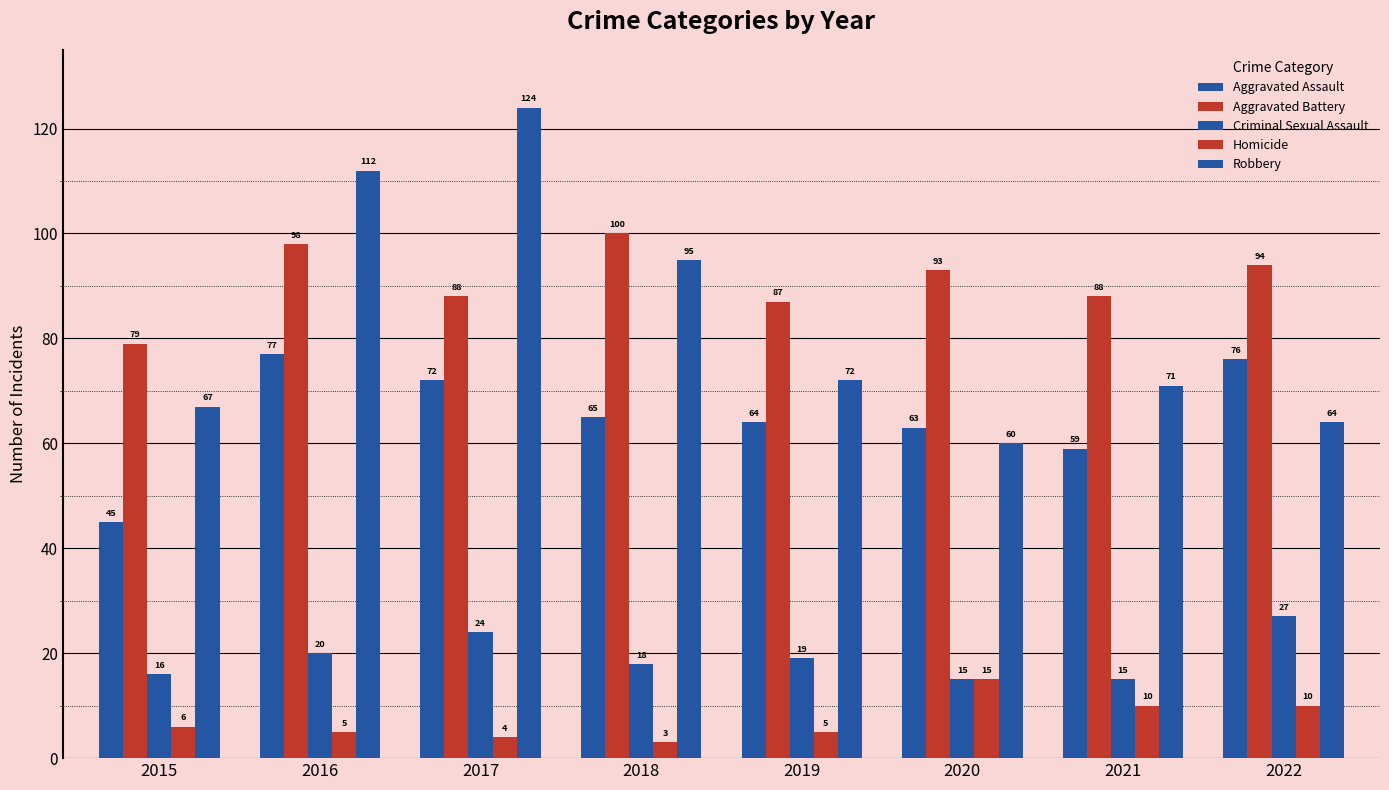

Reading left to right, what are all the values shown in this chart?

Aggravated Assault: 2015=45	2016=77	2017=72	2018=65	2019=64	2020=63	2021=59	2022=76
Aggravated Battery: 2015=79	2016=98	2017=88	2018=100	2019=87	2020=93	2021=88	2022=94
Criminal Sexual Assault: 2015=16	2016=20	2017=24	2018=18	2019=19	2020=15	2021=15	2022=27
Homicide: 2015=6	2016=5	2017=4	2018=3	2019=5	2020=15	2021=10	2022=10
Robbery: 2015=67	2016=112	2017=124	2018=95	2019=72	2020=60	2021=71	2022=64